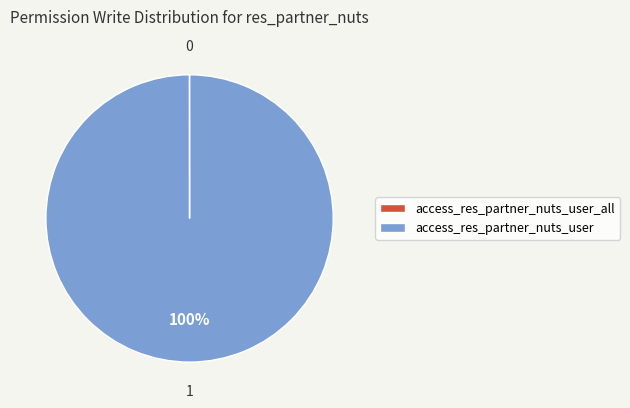

To the nearest percent, what portion does access_res_partner_nuts_user represent?

100%